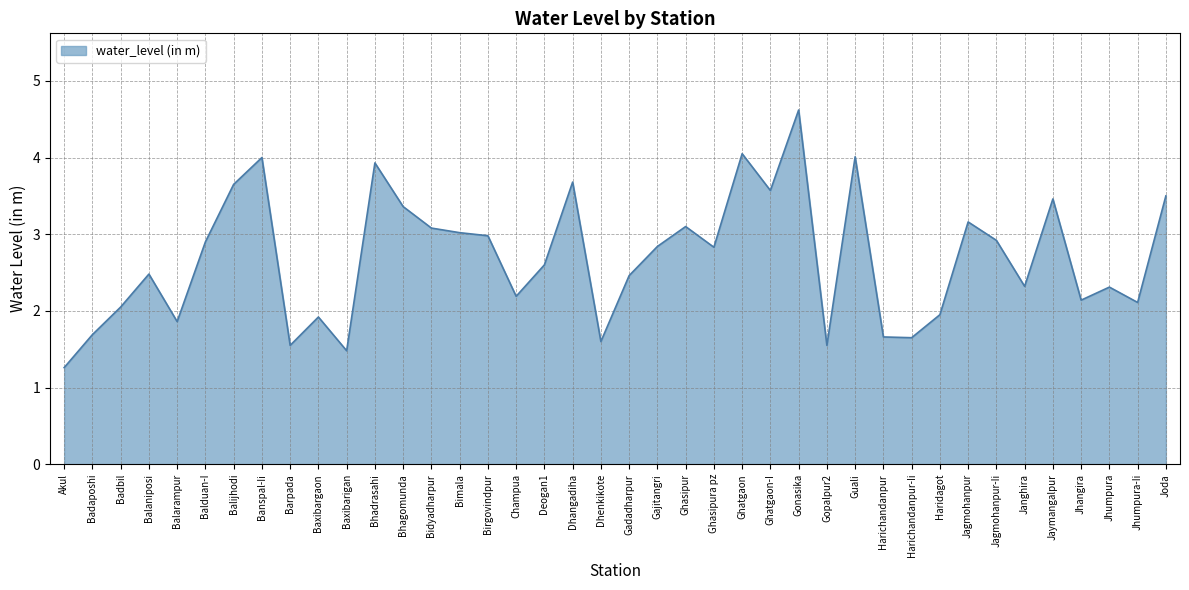

What is the difference between the values at Dhangadiha and Joda?

0.2